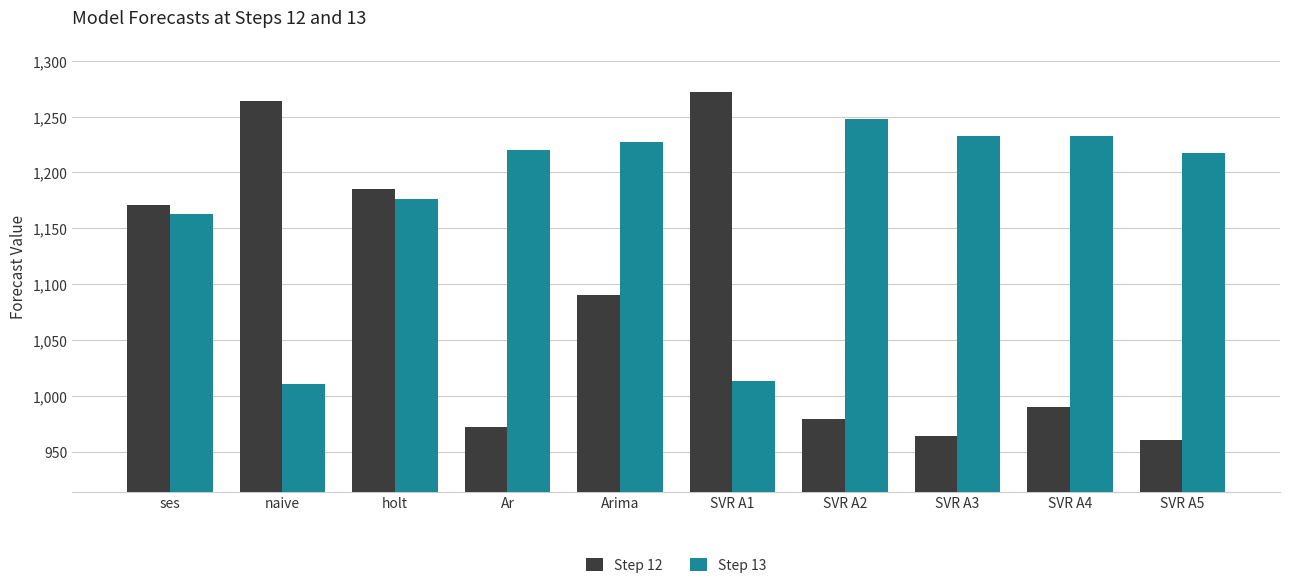

What are all the series names shown in the legend?

Step 12, Step 13